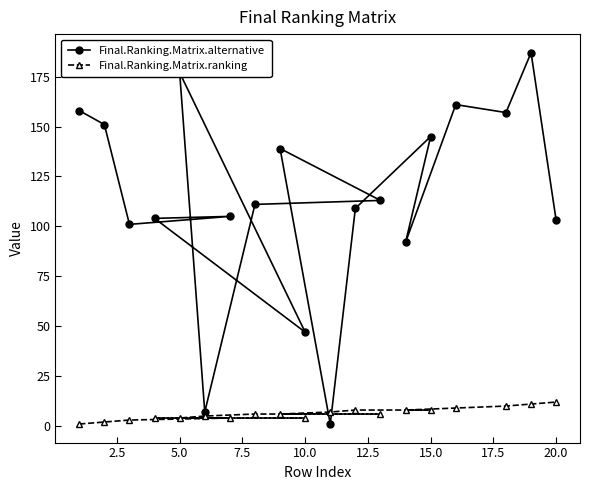

What are all the series names shown in the legend?

Final.Ranking.Matrix.alternative, Final.Ranking.Matrix.ranking